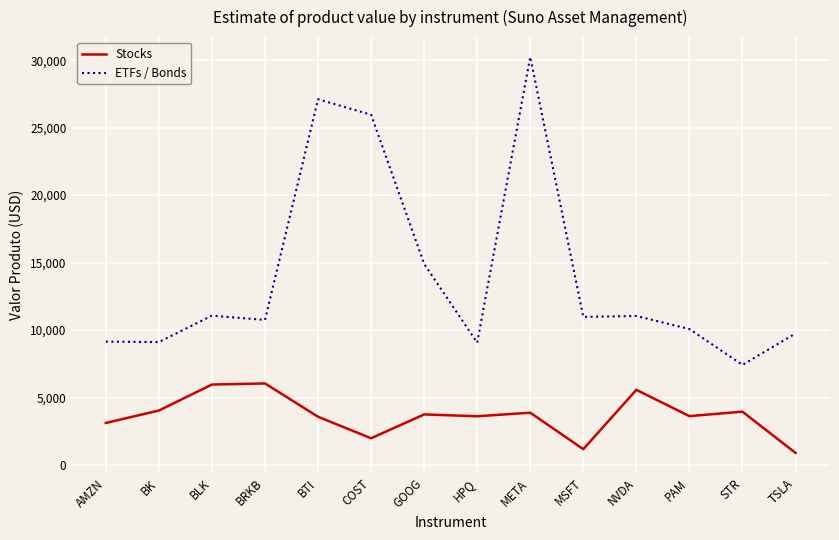

What is the difference between the maximum and minimum values in the Stocks series?

5145.2